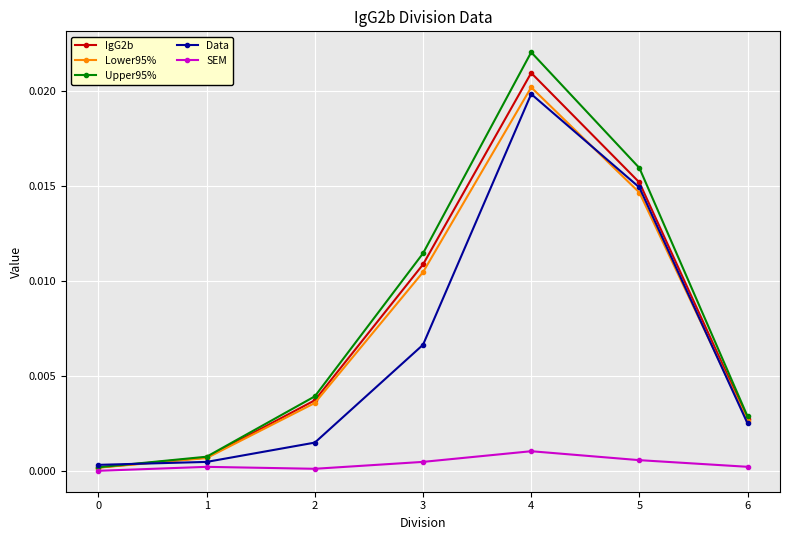

List the series in order of their peak value, lowest first.

SEM, Data, Lower95%, IgG2b, Upper95%